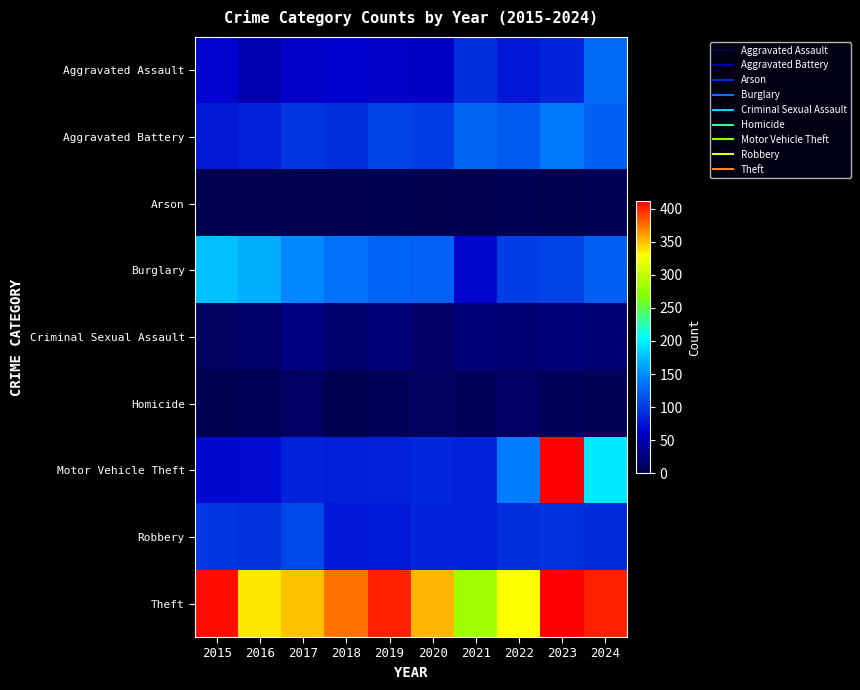

Which series has the largest total across all categories?

Theft